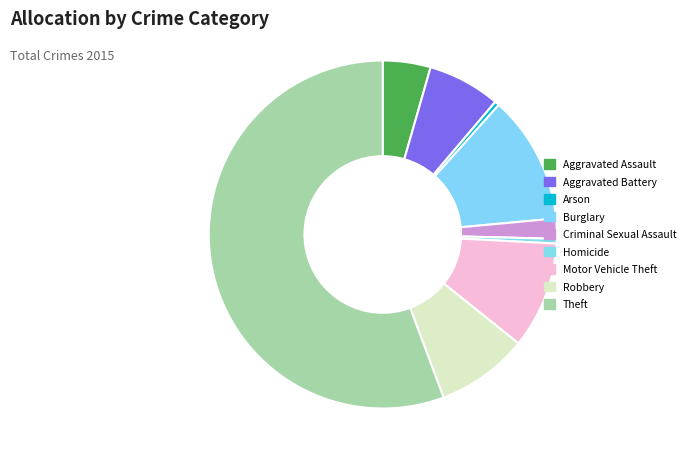

What is the ratio of the value at Robbery to the value at Burglary?

0.7